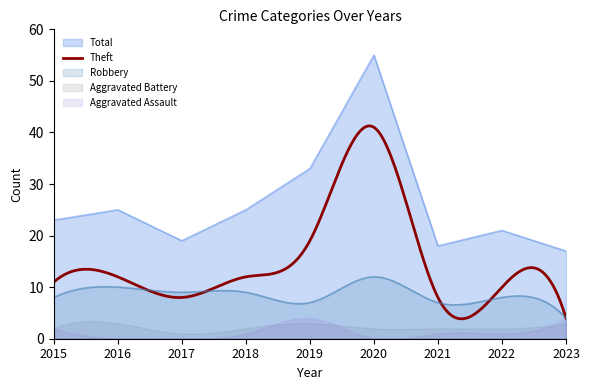

What is the value of the Aggravated Battery point at the 6th from the left?

2